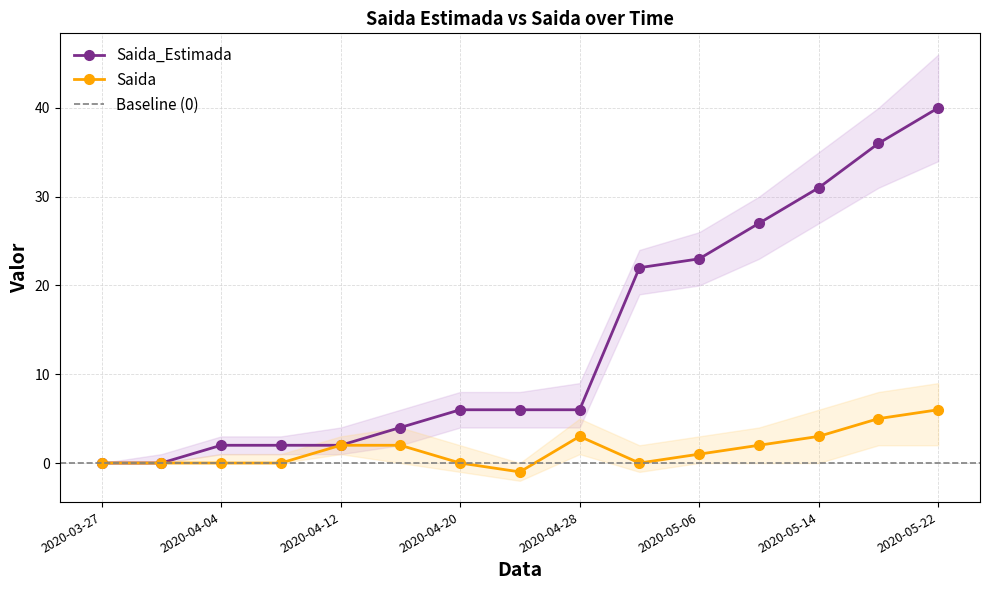

Which category has the lowest value in the Saida_Estimada series?

2020-03-27